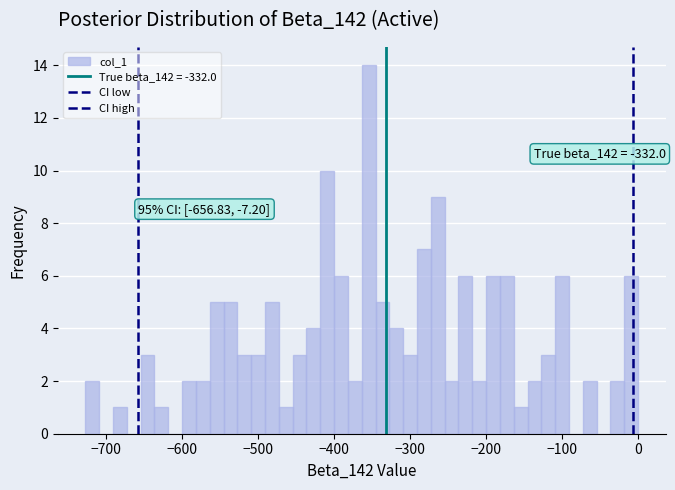

Around what value on the x-axis is the tallest bar? Give the approximate position of its centre, as read against the axis.

-350